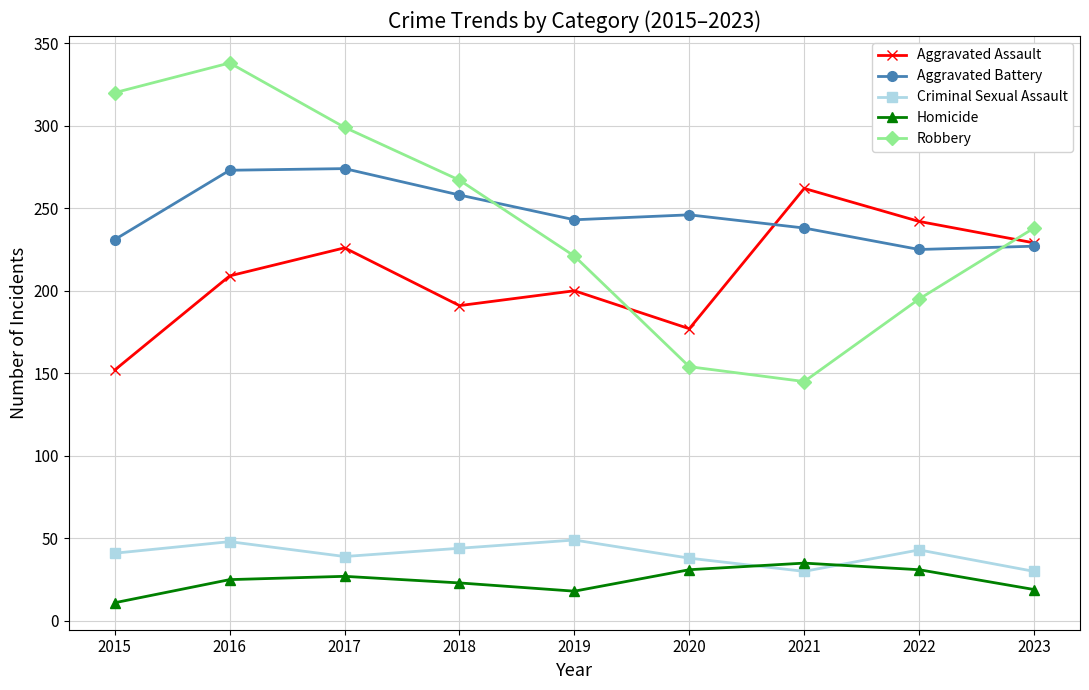

What are all the series names shown in the legend?

Aggravated Assault, Aggravated Battery, Criminal Sexual Assault, Homicide, Robbery